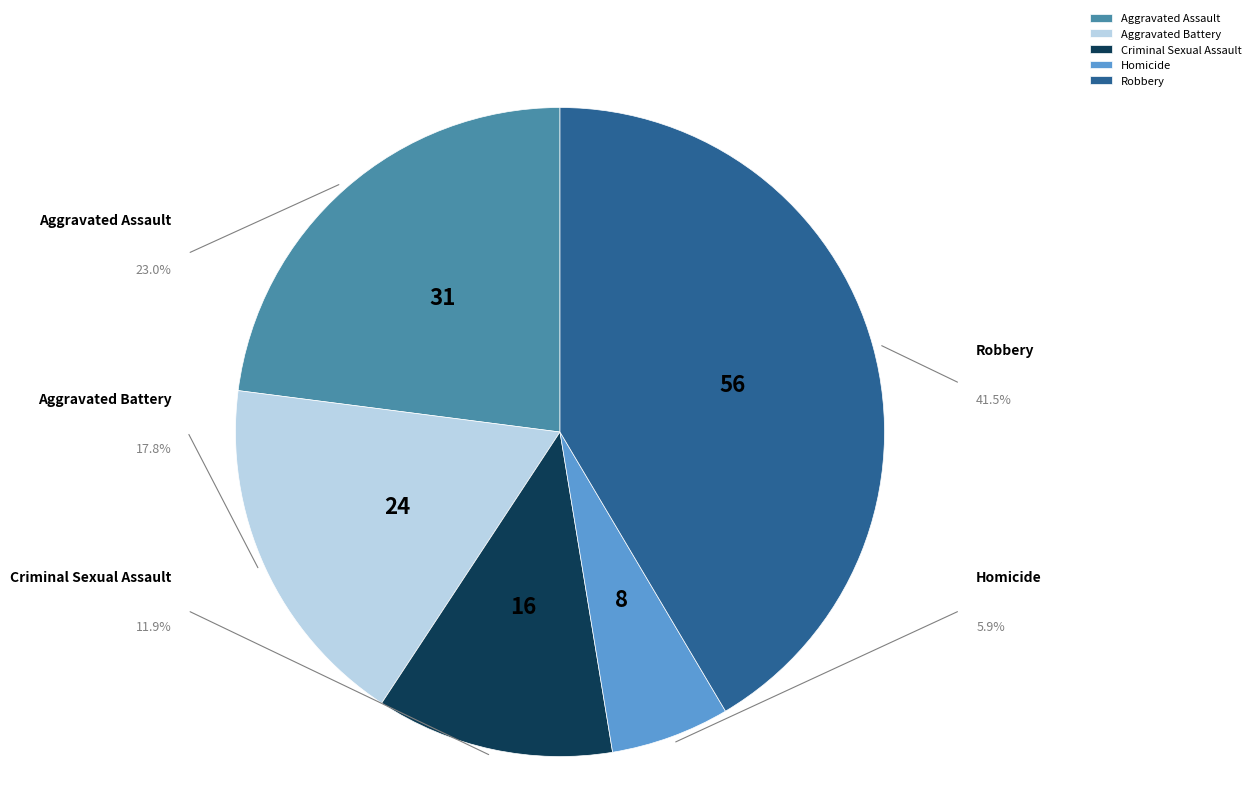

Rank the categories by value from highest to lowest.

Robbery, Aggravated Assault, Aggravated Battery, Criminal Sexual Assault, Homicide